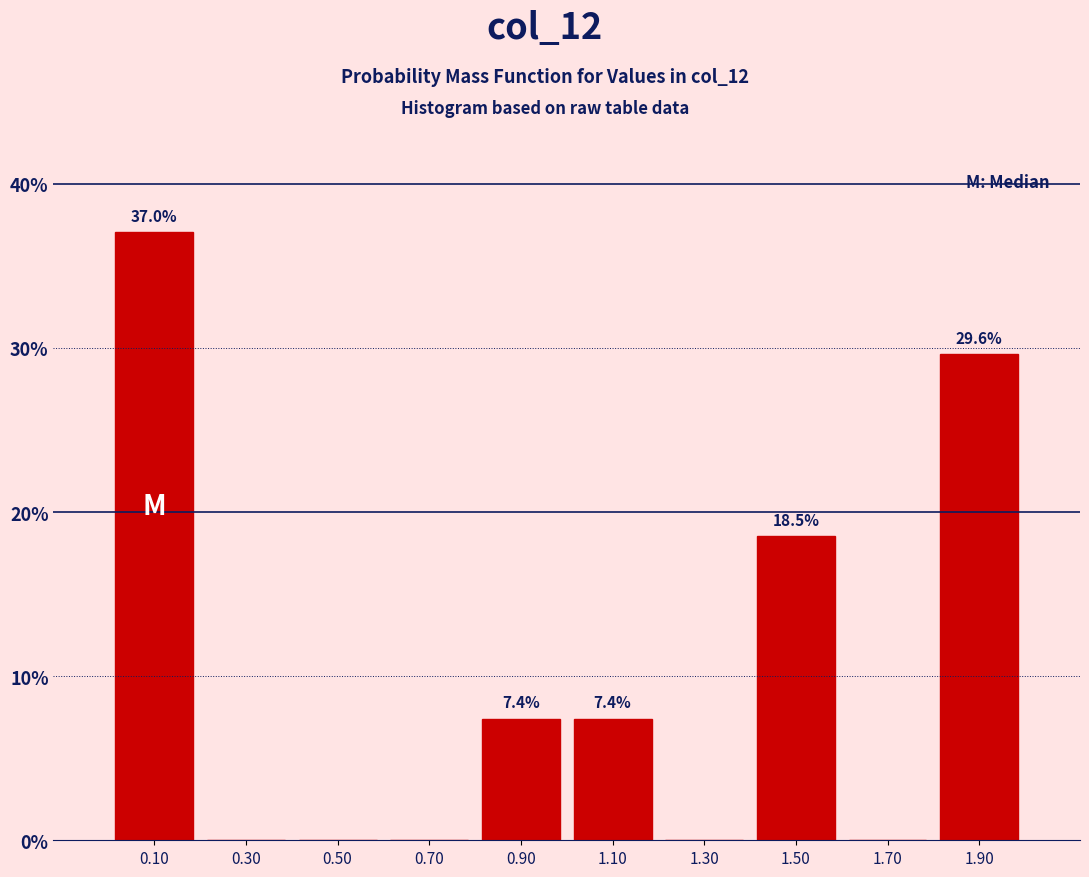

Over which range of the x-axis is the bar tallest?

0.0 to 0.2